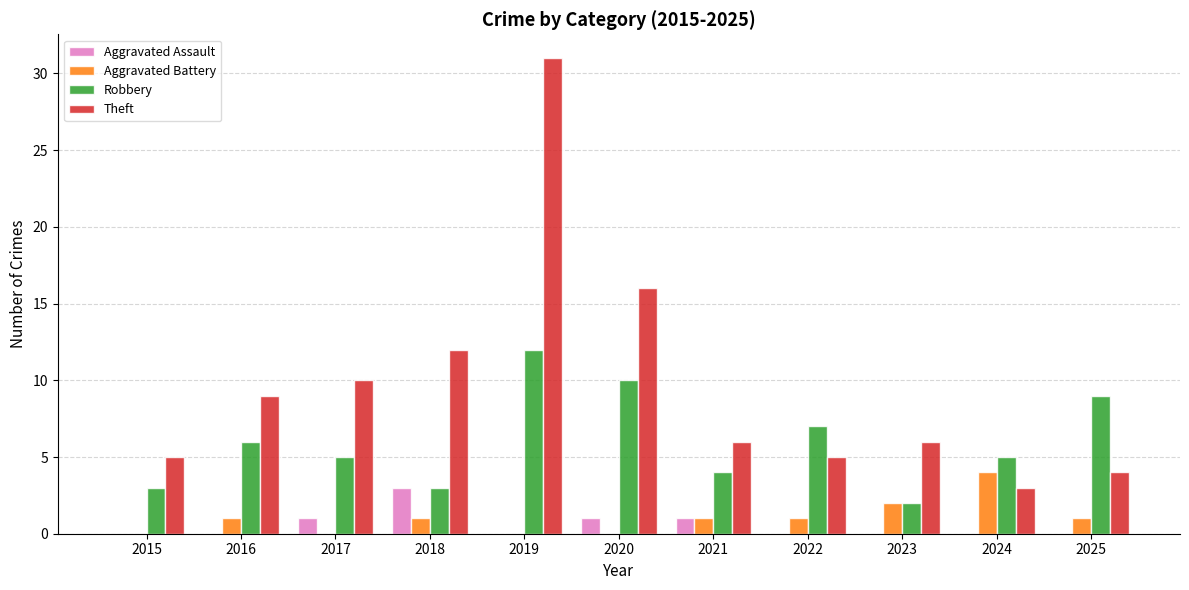

Reading left to right, transcribe all the data shown in this chart.

Aggravated Assault: 2015=0	2016=0	2017=1	2018=3	2019=0	2020=1	2021=1	2022=0	2023=0	2024=0	2025=0
Aggravated Battery: 2015=0	2016=1	2017=0	2018=1	2019=0	2020=0	2021=1	2022=1	2023=2	2024=4	2025=1
Robbery: 2015=3	2016=6	2017=5	2018=3	2019=12	2020=10	2021=4	2022=7	2023=2	2024=5	2025=9
Theft: 2015=5	2016=9	2017=10	2018=12	2019=31	2020=16	2021=6	2022=5	2023=6	2024=3	2025=4